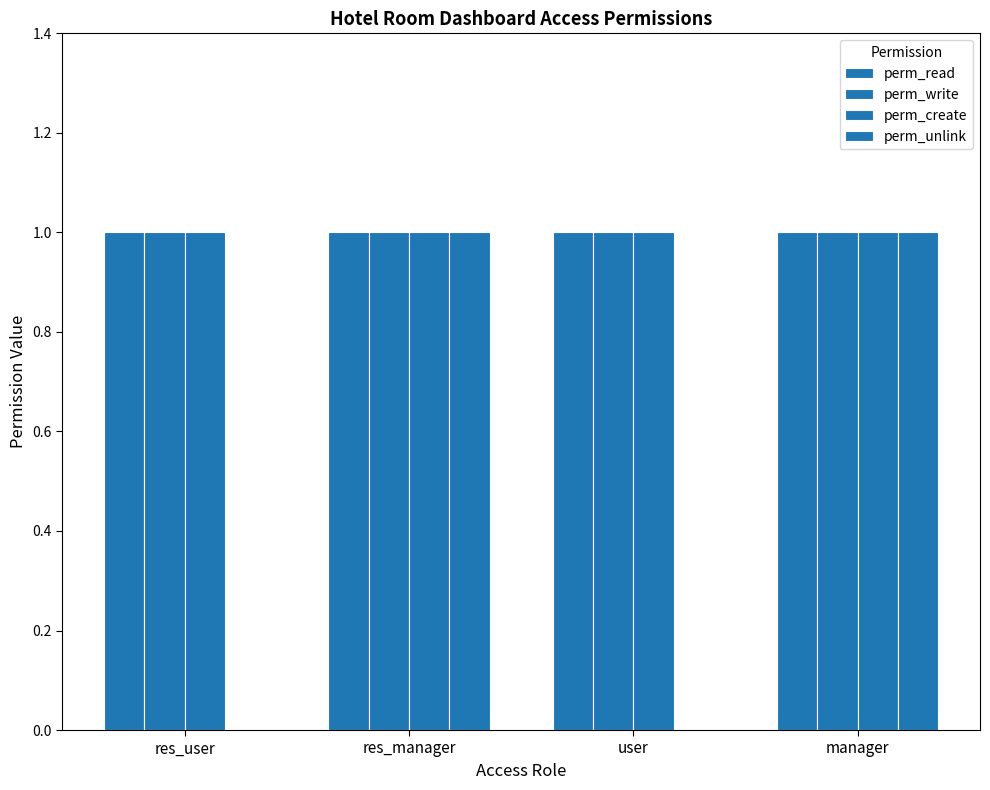

Count the number of categories in the chart.

4